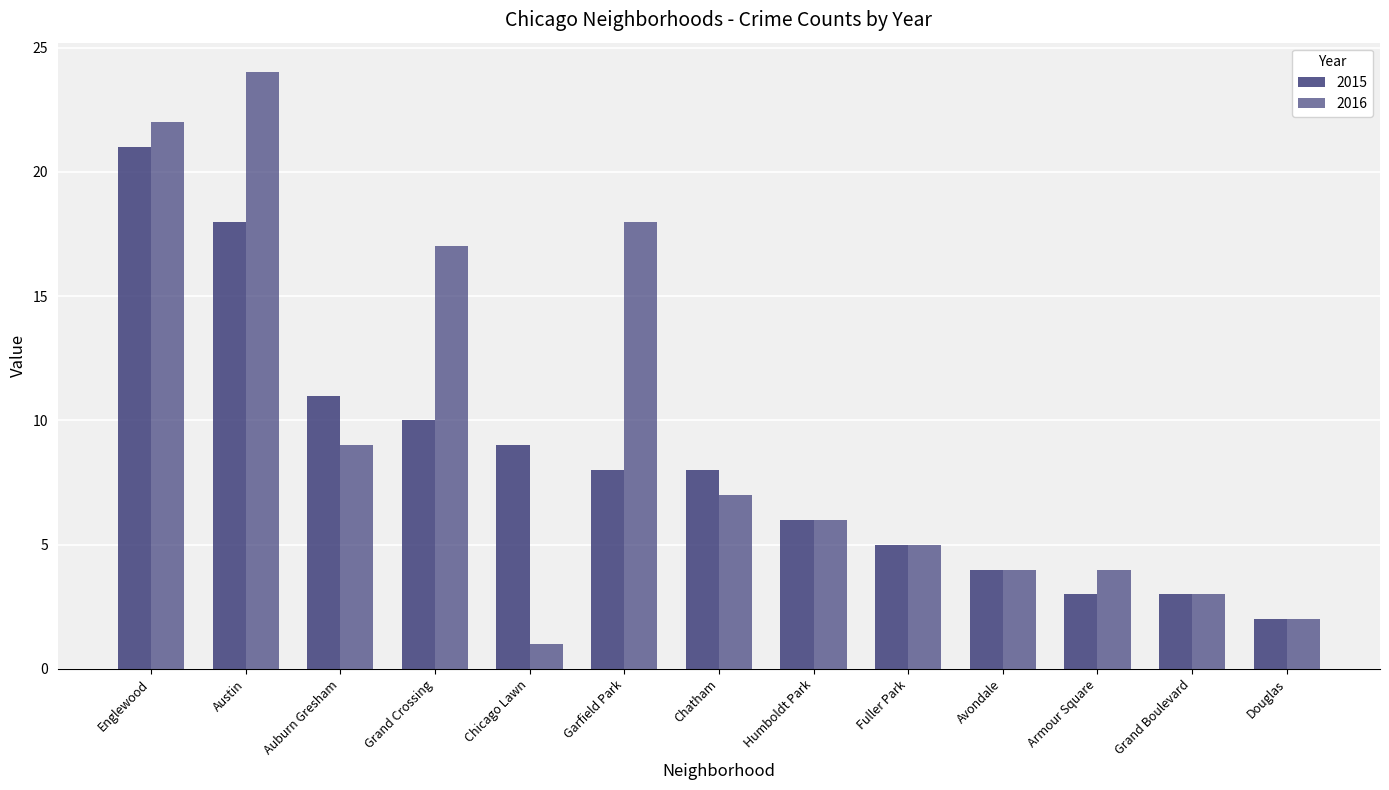

Reading left to right, list all the values displayed in this chart.

2015: 21	18	11	10	9	8	8	6	5	4	3	3	2
2016: 22	24	9	17	1	18	7	6	5	4	4	3	2